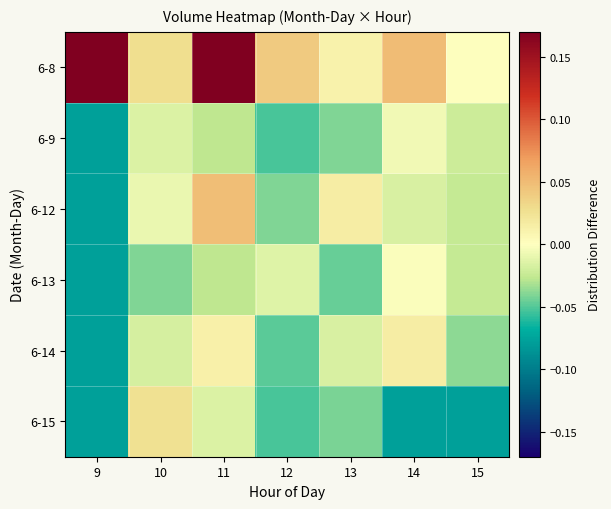

What is the total value across all series at 12?

-0.2